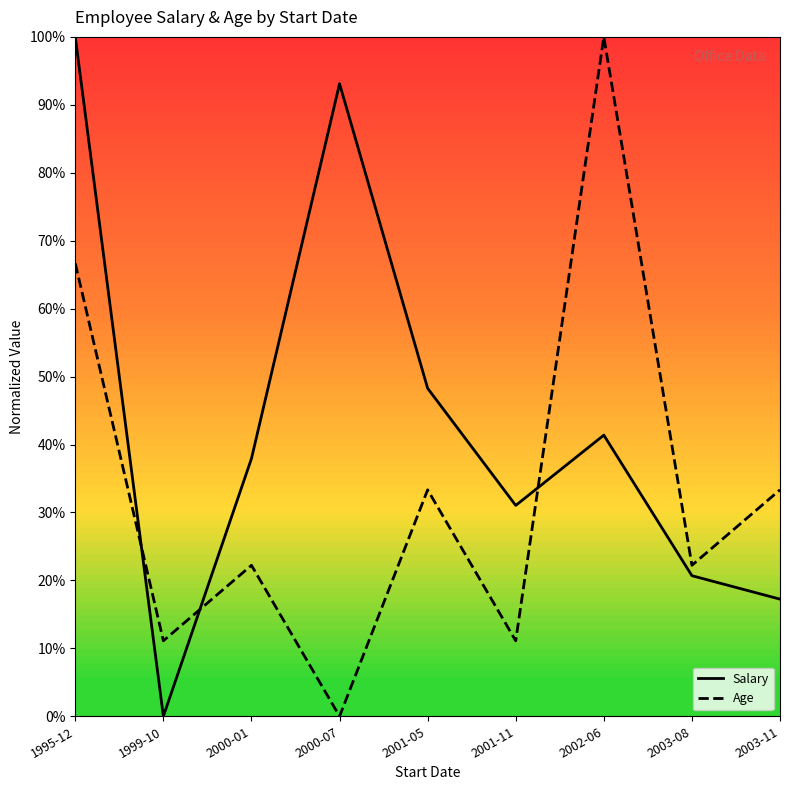

How many data points does each series have?

9